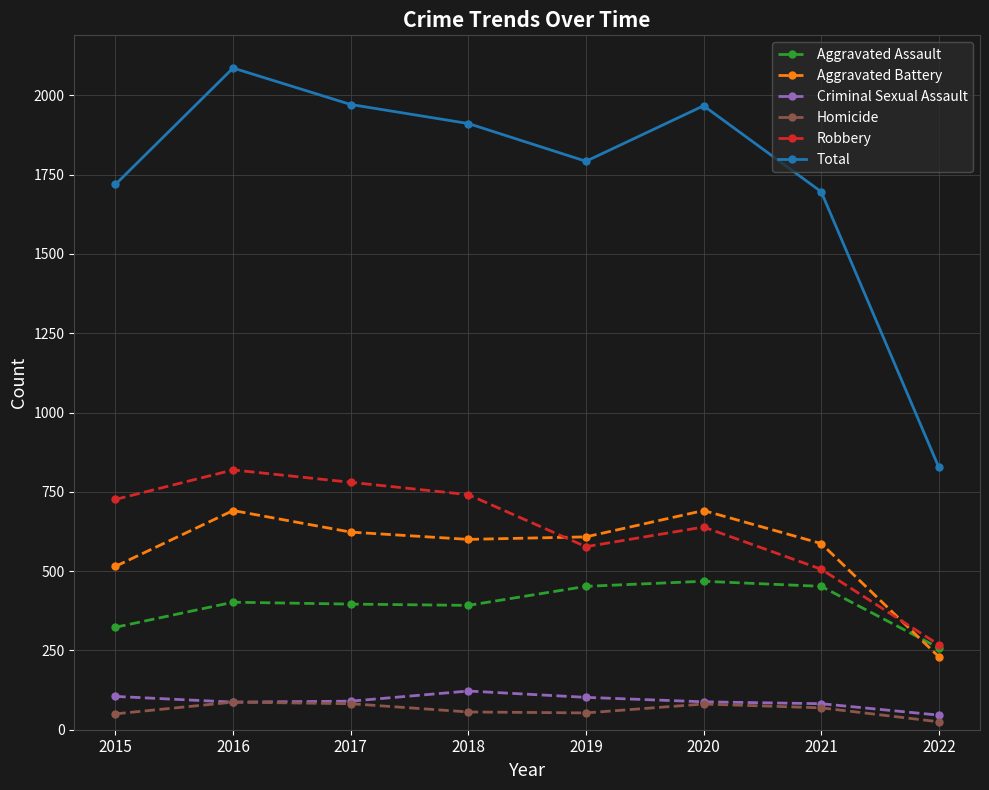

True or false: Robbery and Total cross at least once.

False